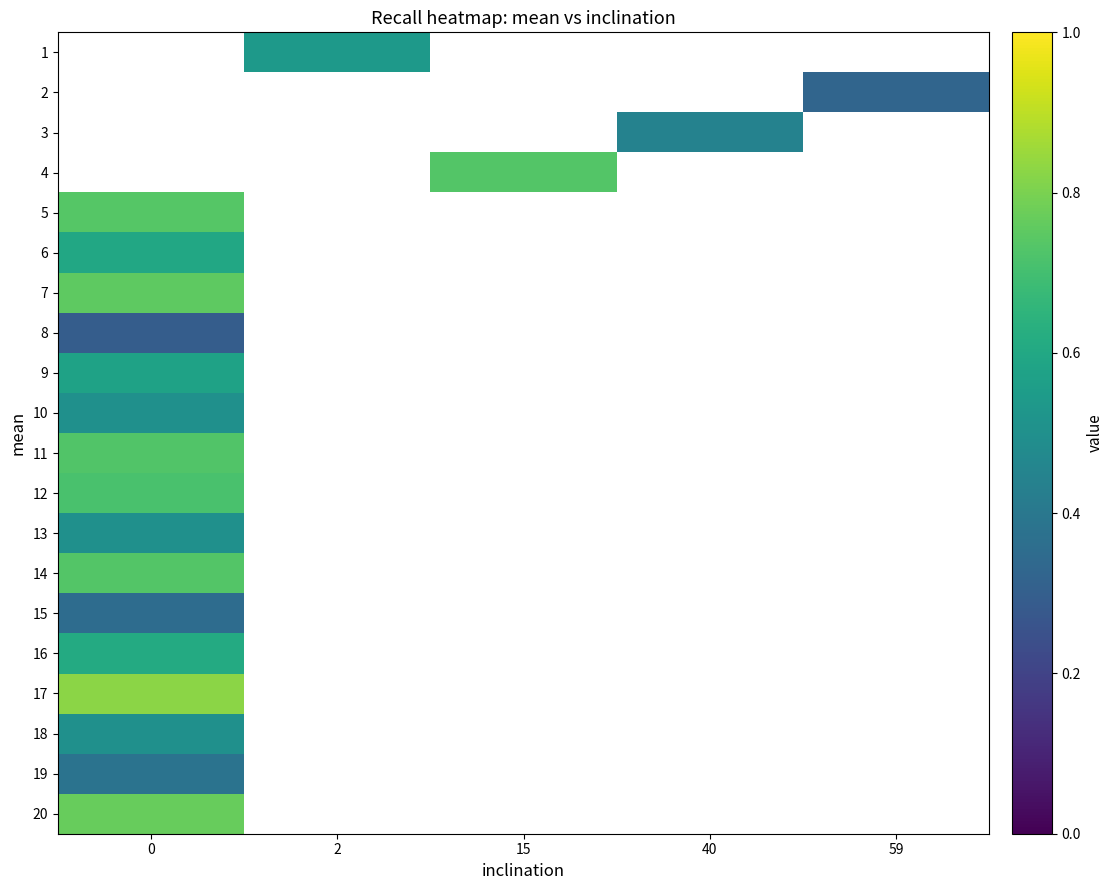

Which series has the widest spread of values?

5